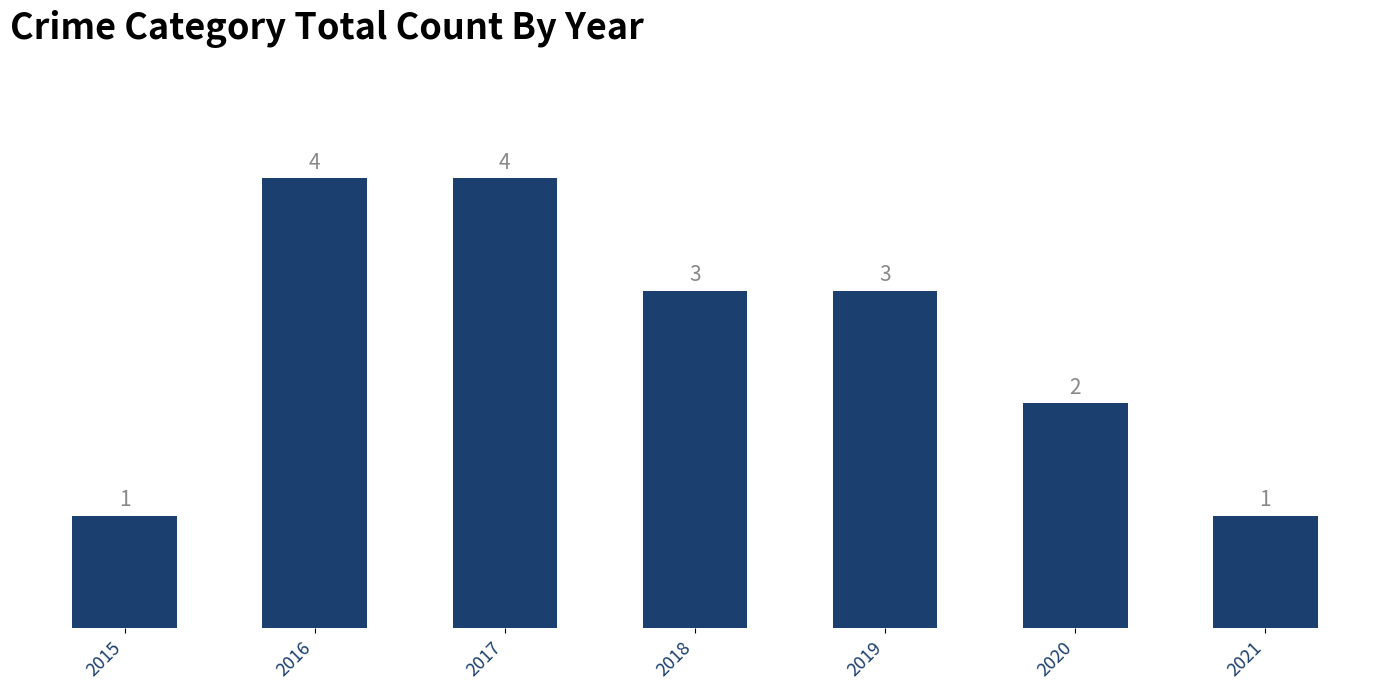

What is the maximum value shown in the chart?

4